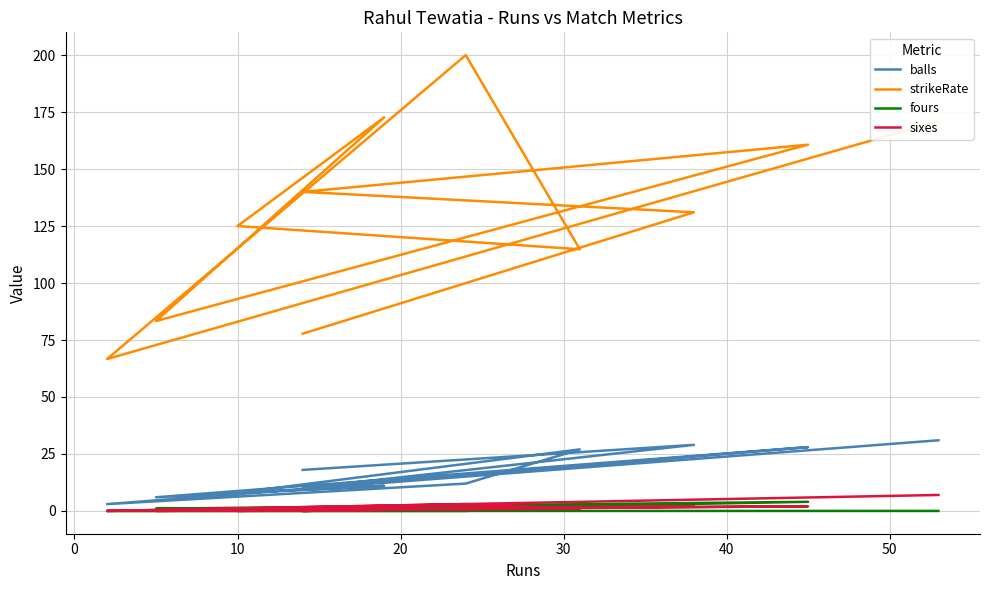

What is the difference between the second highest and second lowest values in the balls series?

23.0